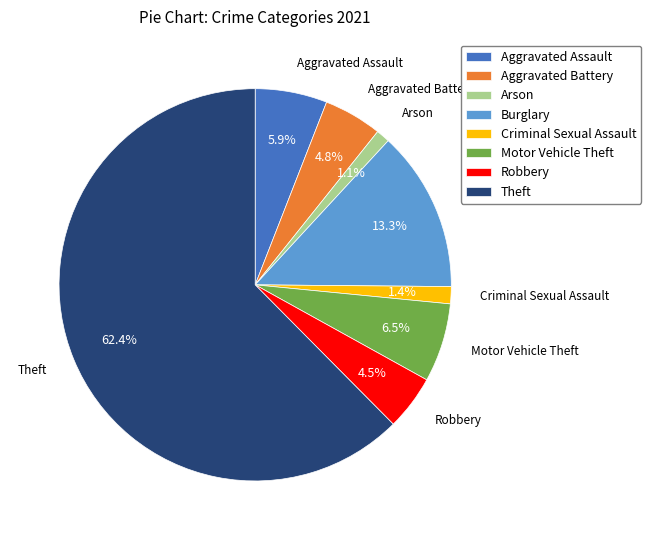

What percentage is NOT represented by Burglary?

86.7%